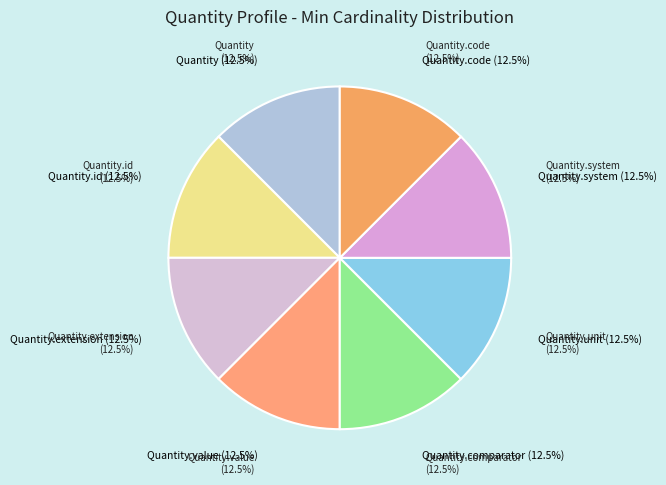

Rank the categories by value from highest to lowest.

Quantity.value, Quantity.code, Quantity, Quantity.id, Quantity.extension, Quantity.comparator, Quantity.unit, Quantity.system